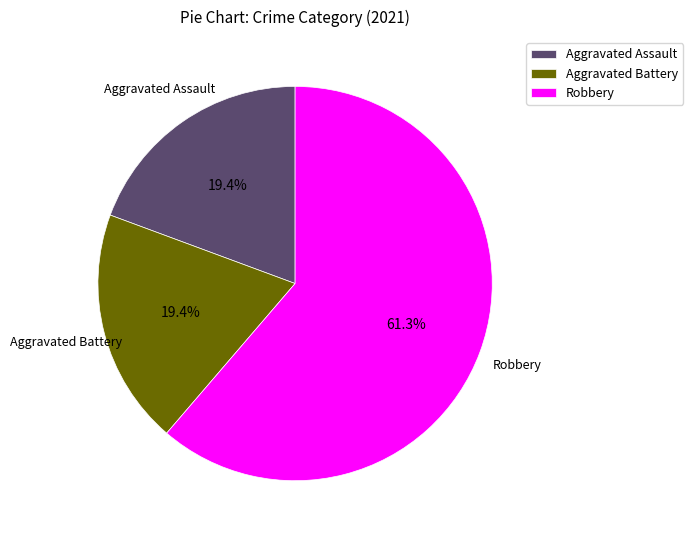

To the nearest percent, what is the average slice percentage?

33%